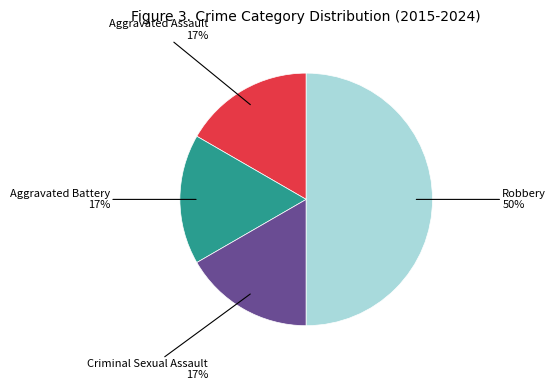

To the nearest percent, what is the average slice percentage?

25%